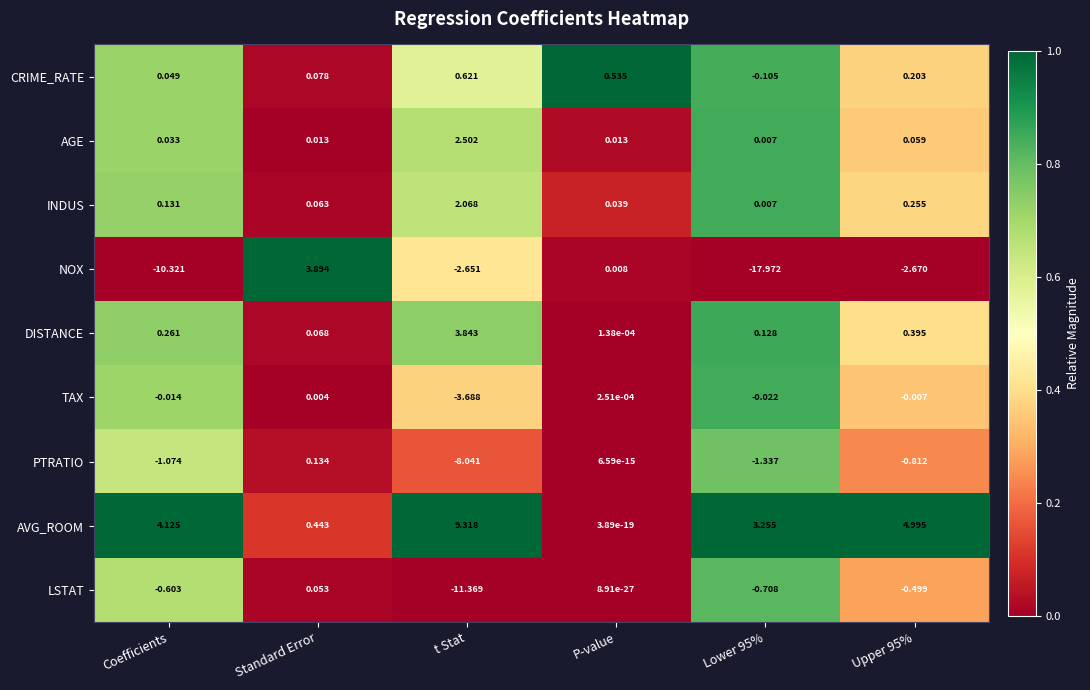

Rank the series by their maximum value, from lowest to highest.

TAX, LSTAT, PTRATIO, CRIME_RATE, INDUS, AGE, DISTANCE, NOX, AVG_ROOM